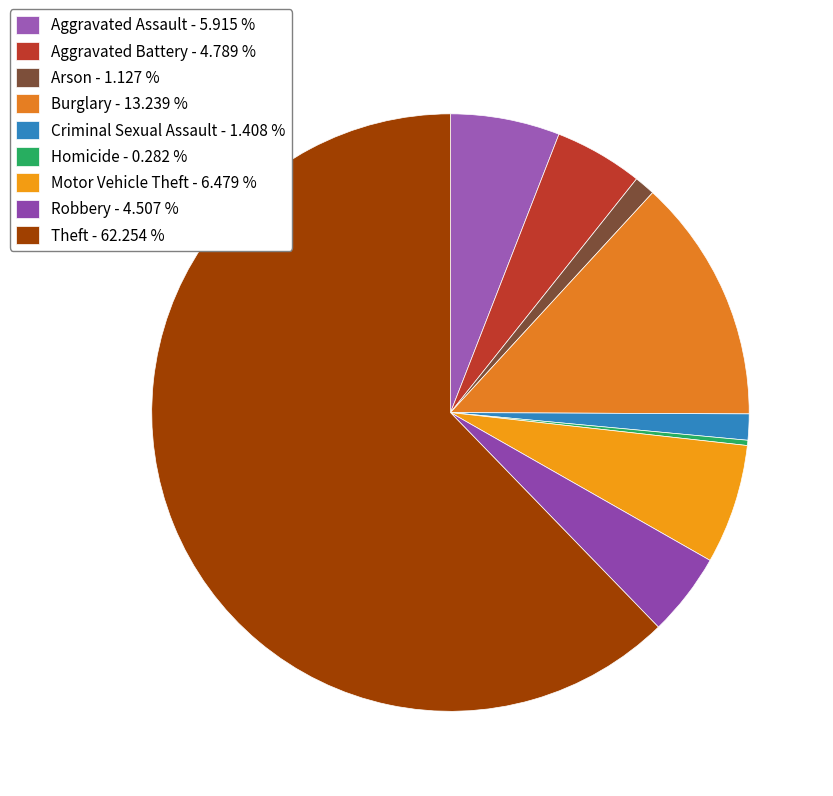

How many segments does this pie chart have?

9